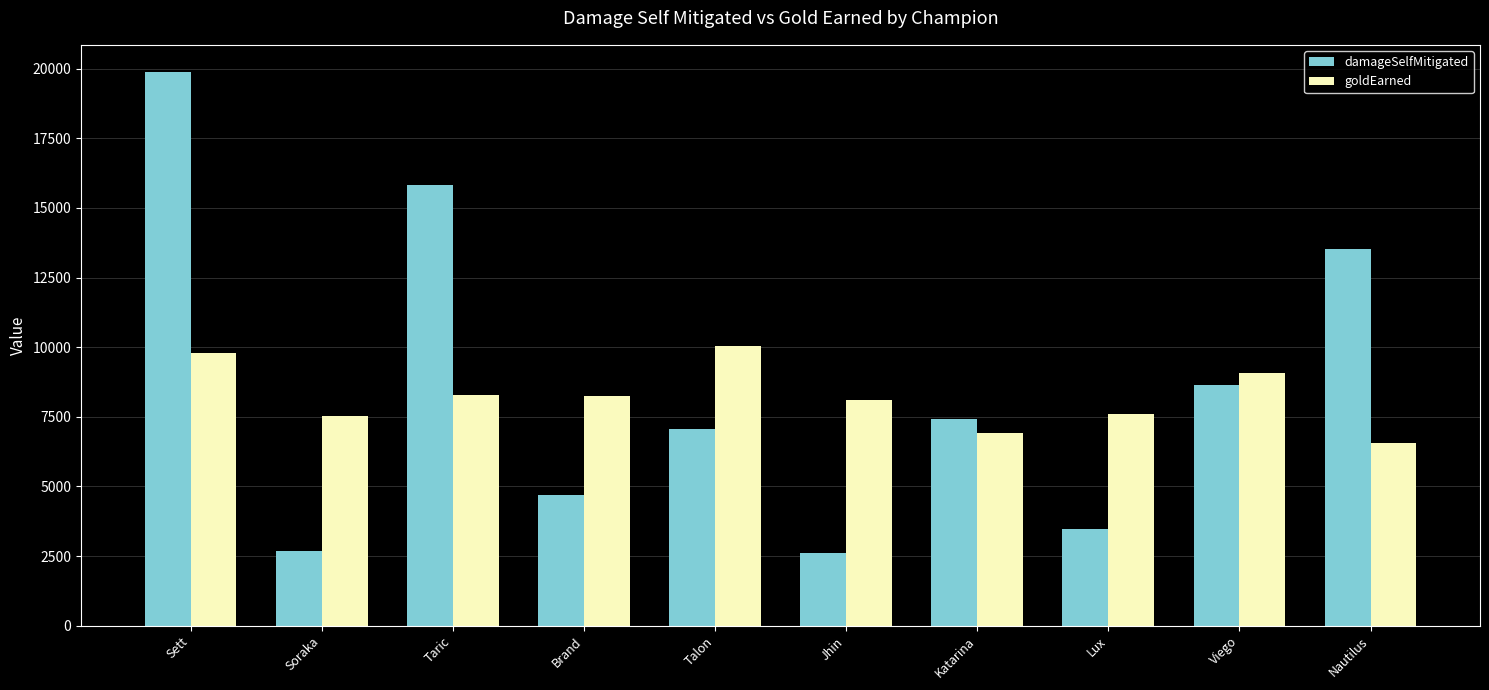

At which category is the sum across all series the highest?

Sett